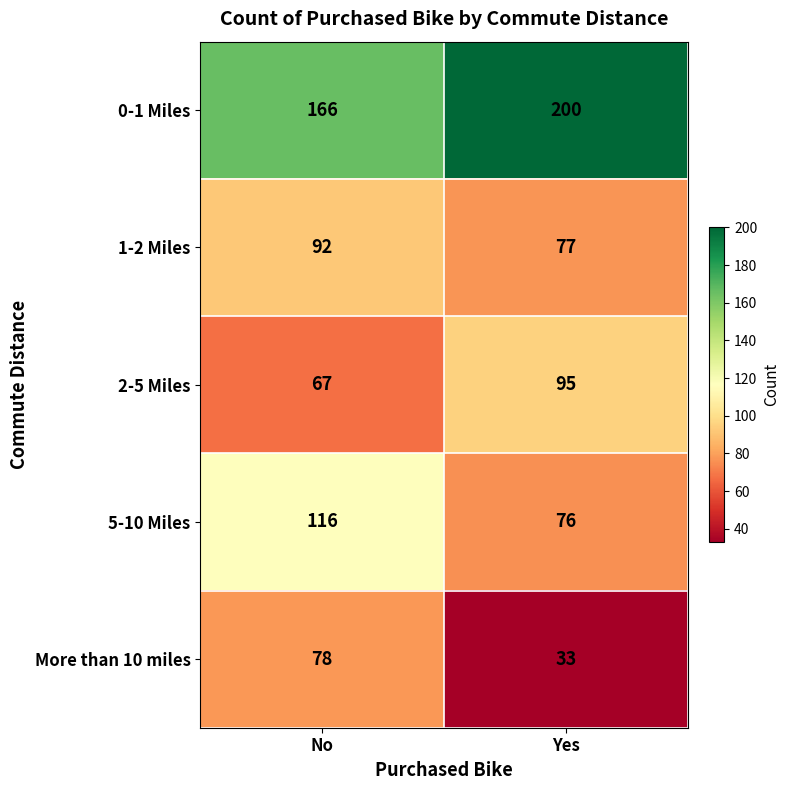

List the series in order of their peak value, lowest first.

More than 10 miles, 1-2 Miles, 2-5 Miles, 5-10 Miles, 0-1 Miles